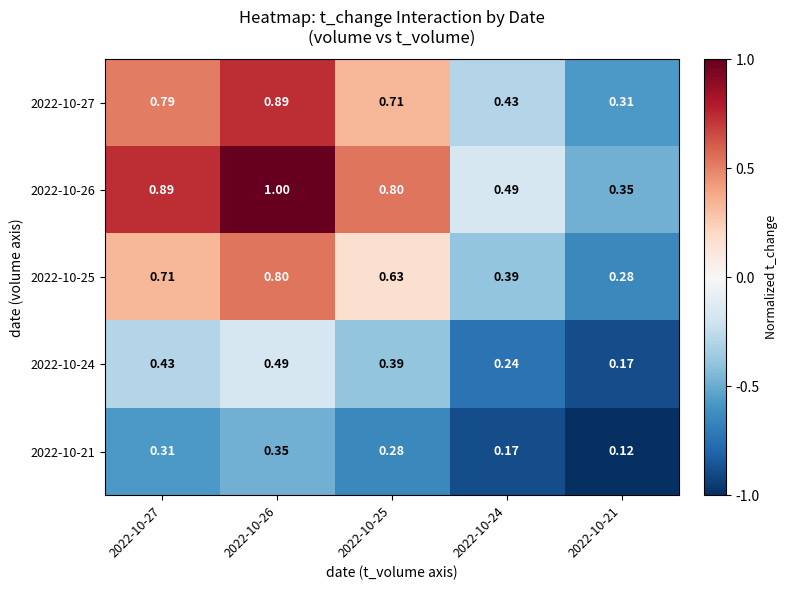

Is the value of 2022-10-21 at 2022-10-24 greater than the value of 2022-10-24 at 2022-10-24?

No